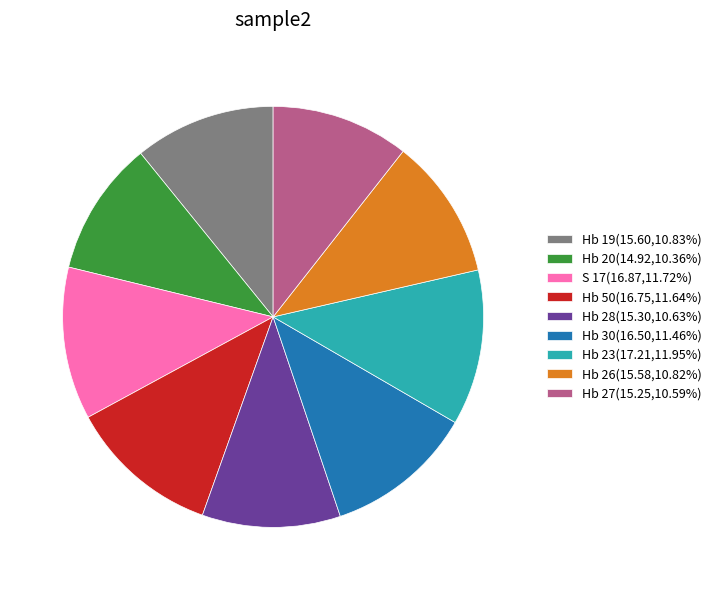

Do Hb 20(14.92,10.36%) and Hb 26(15.58,10.82%) together represent more than half of the pie?

No